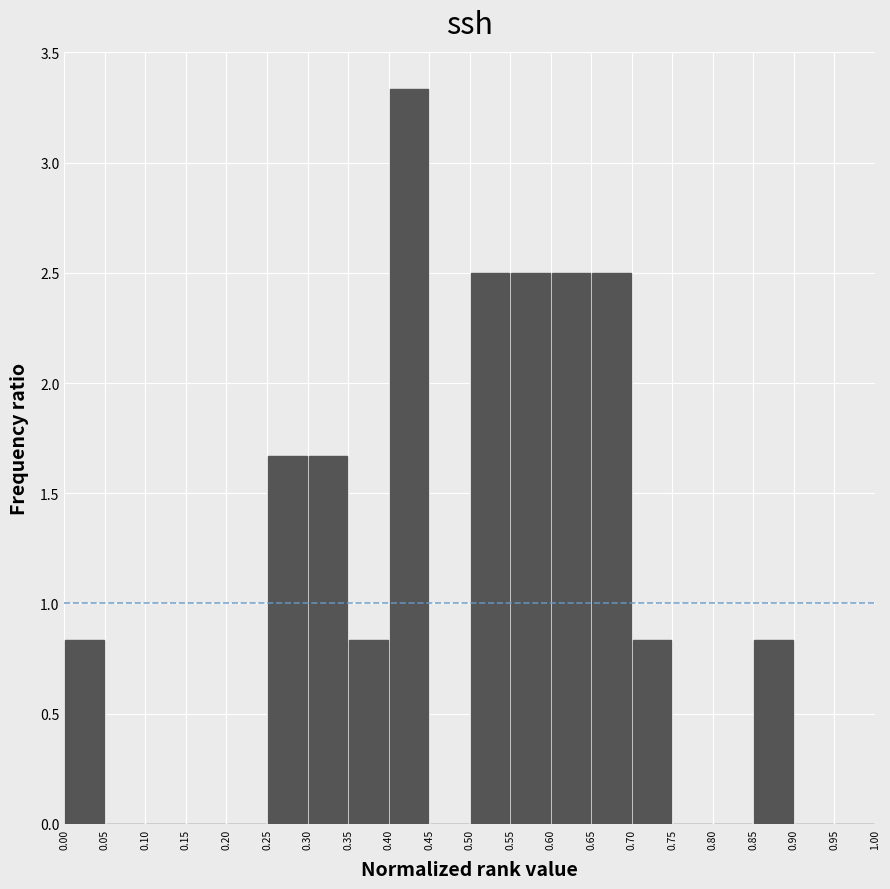

What is the height of the bar covering 0.60 to 0.65 on the x-axis? The values are not printed on the chart, so give them approximately, as read against the axis.

2.50